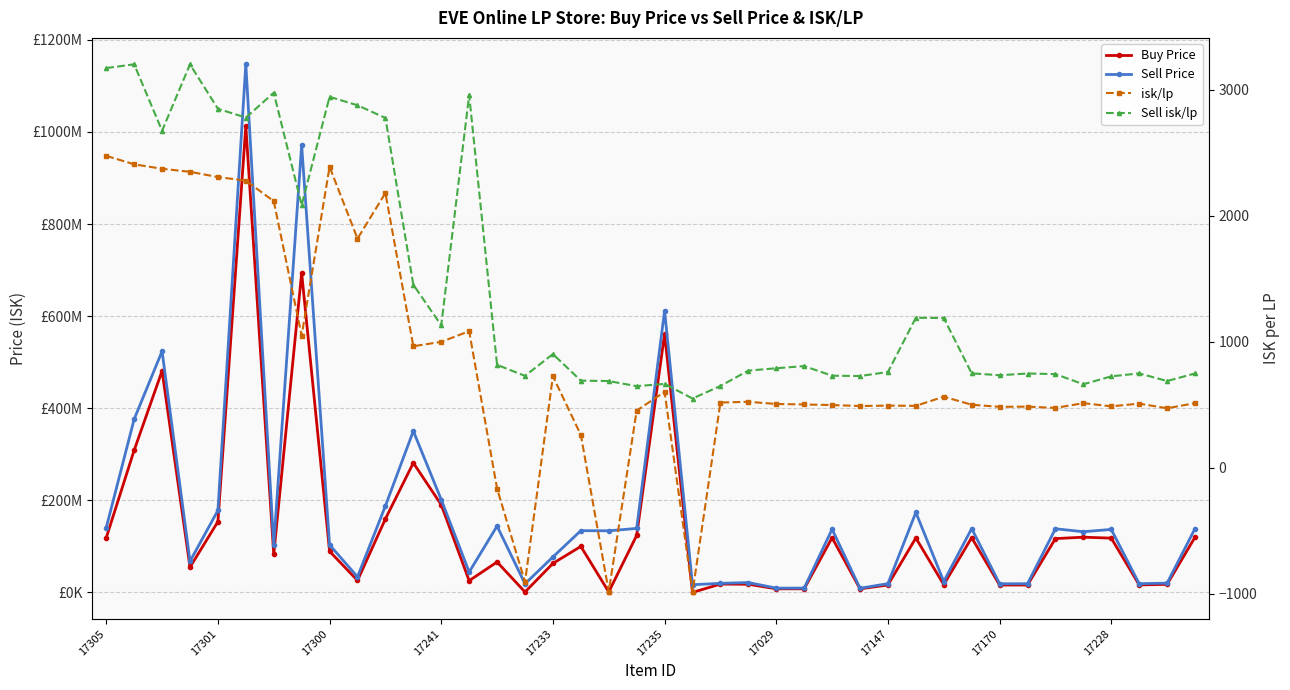

Is this an area chart (filled region under the line)?

No